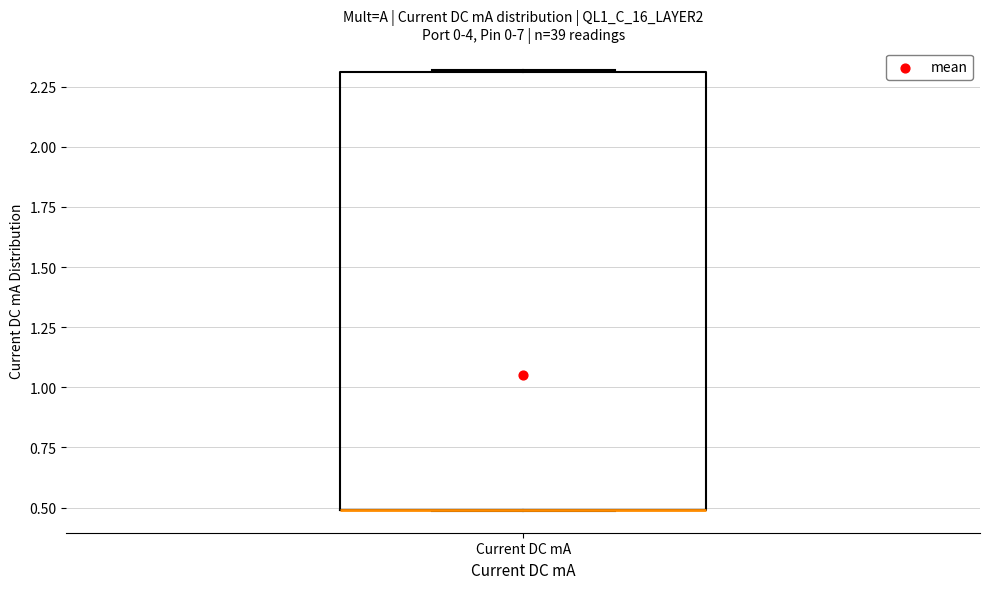

Read this box plot against the y-axis: the position of the median line, the range covered by the box, and the ends of both whiskers. The values are not printed on the chart, so give them approximately, as read against the axis.

median 0.5 (drawn on the box's lower edge), box 0.5 to 2.3, whiskers 0.5 to 2.3